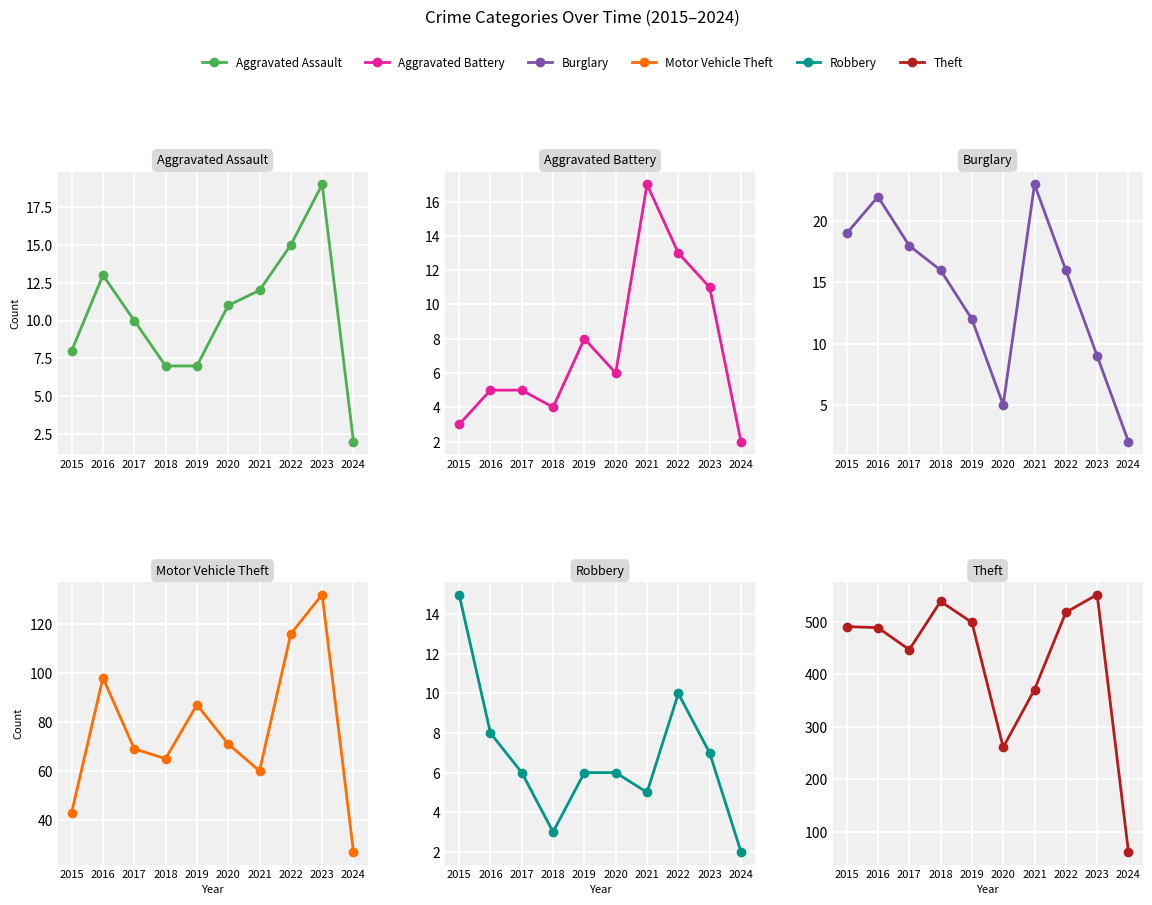

Is the value of Aggravated Battery at 2015 greater than the value of Theft at 2017?

No